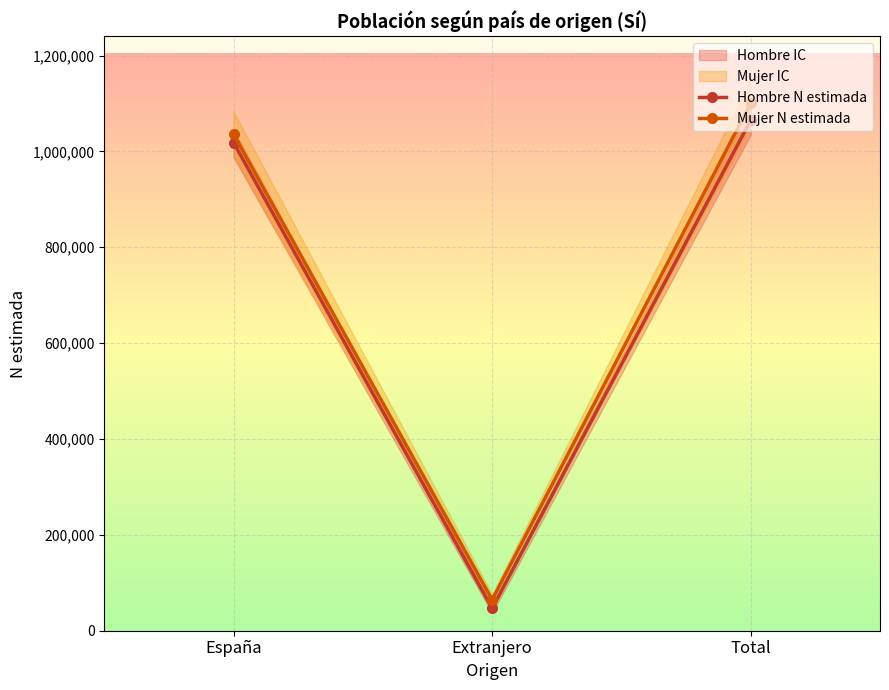

What is the average value of the Hombre N estimada series?

710143